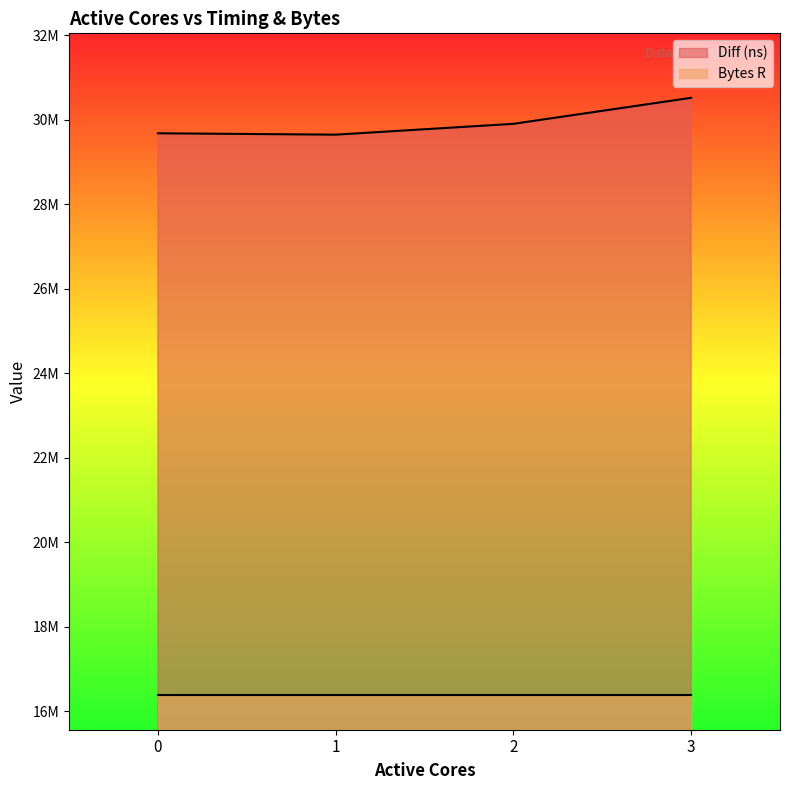

What is the average value?

29936729